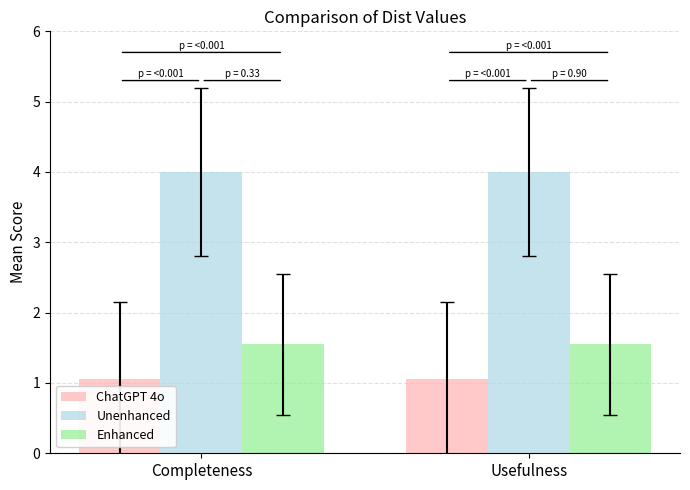

Rank the series at Usefulness from highest to lowest value.

Unenhanced, Enhanced, ChatGPT 4o